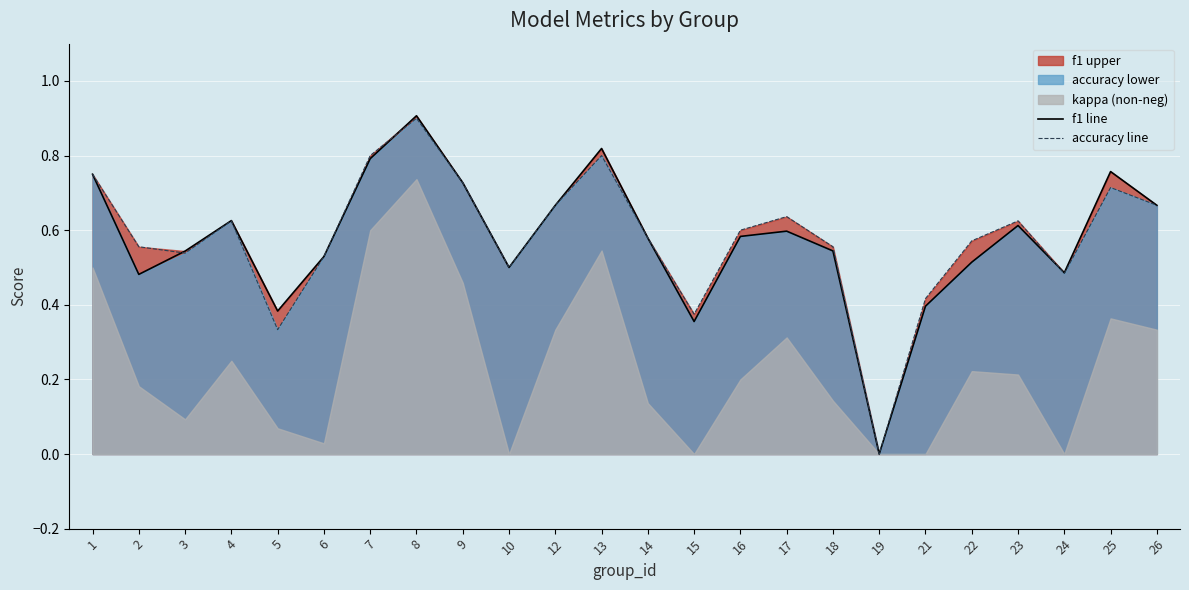

Where is the first local maximum for f1 line?

4